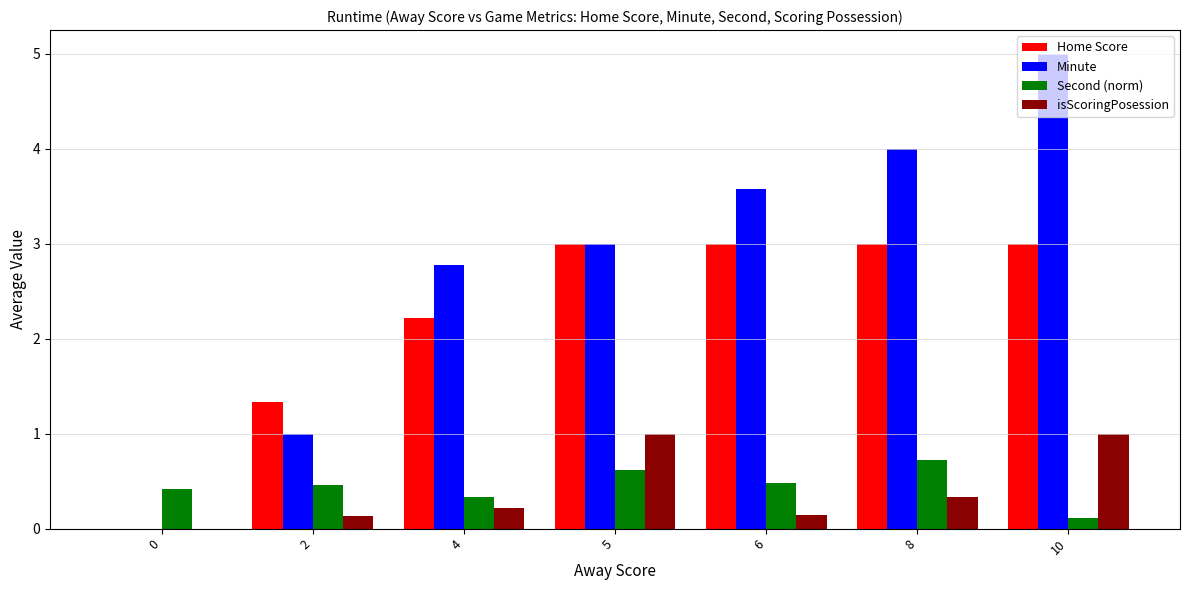

What is the sum of the Minute values at 0 and 6?

3.6